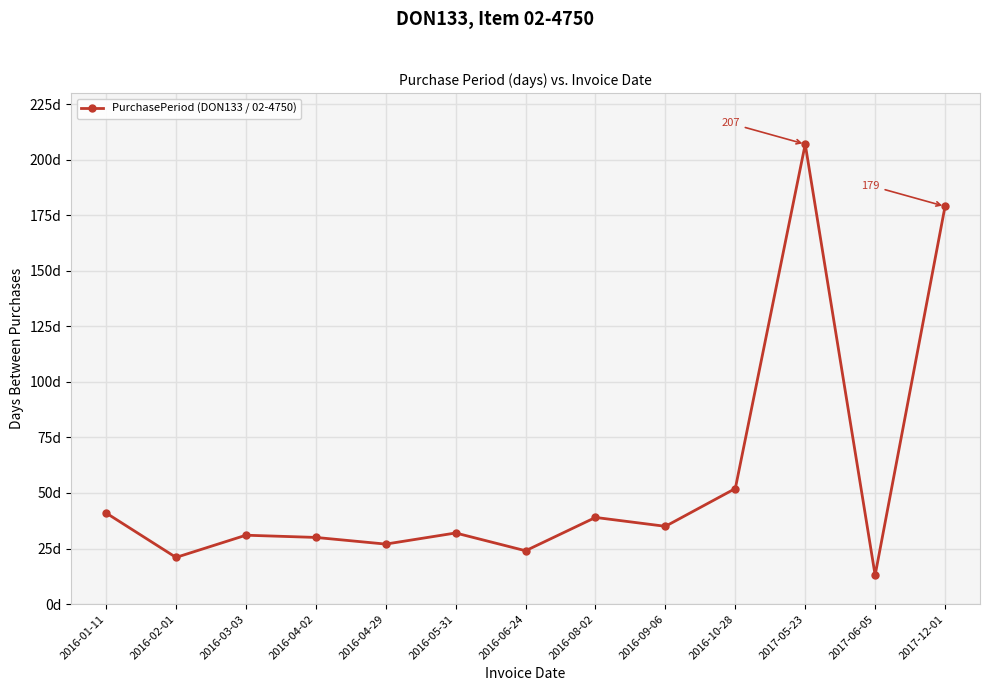

What is the value of the 3rd point from the left?

31